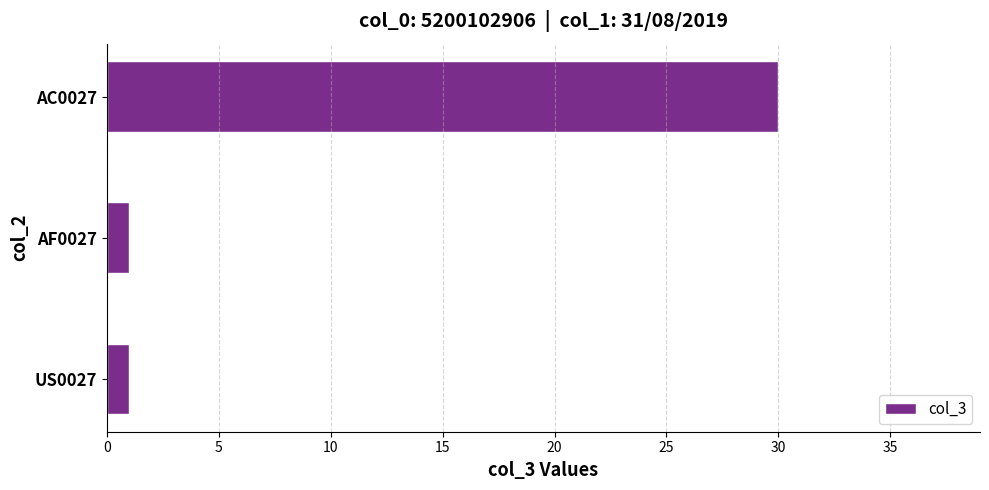

What is the sum of the values at AC0027 and AF0027?

31